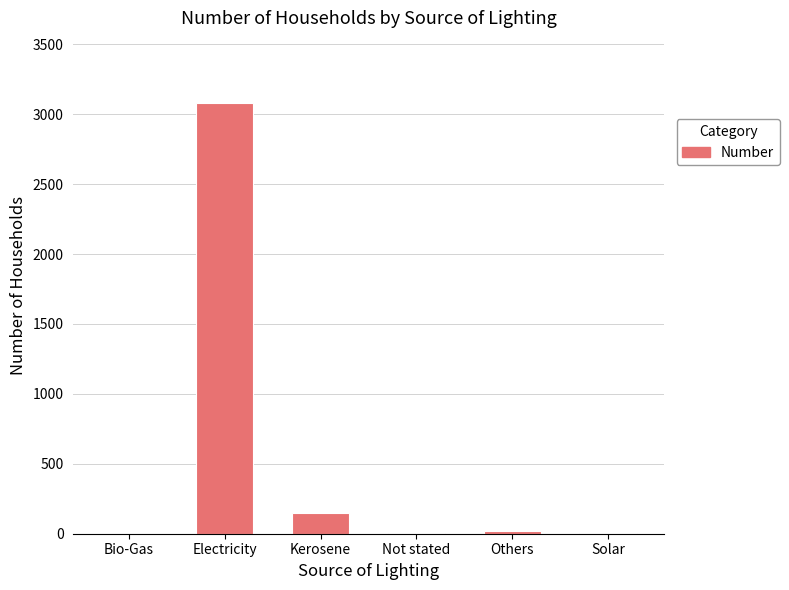

The chart shows a value of 2 at Solar. True or false?

True